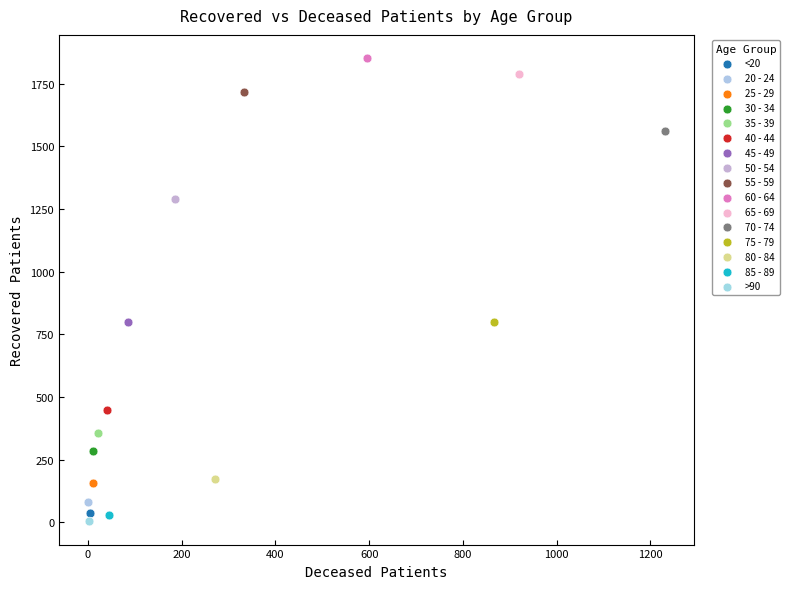

Which series contains the highest Y value?

60 - 64